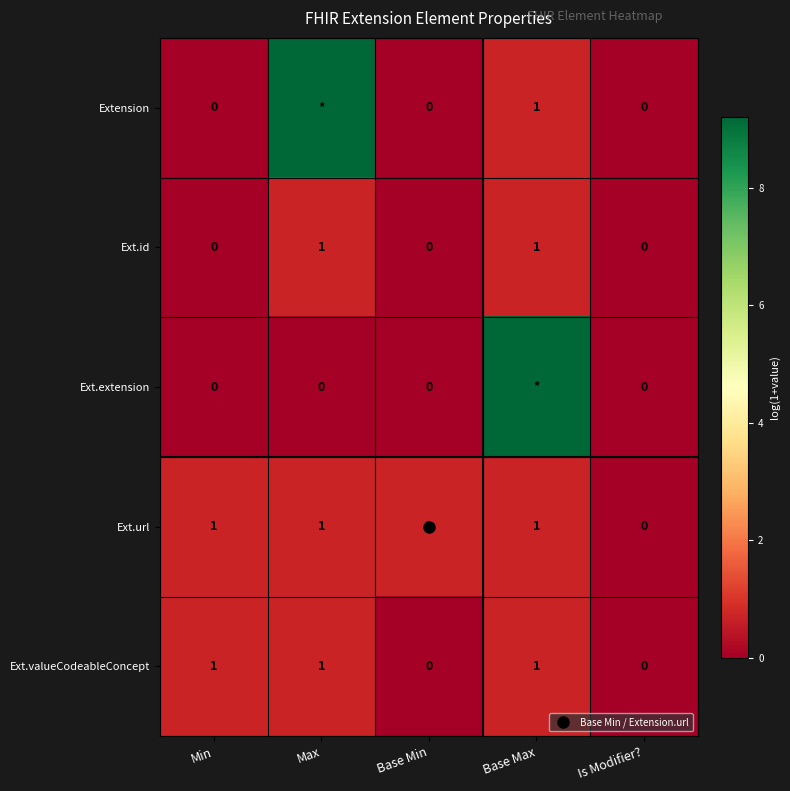

Rank the series at Base Max from lowest to highest value.

Extension, Ext.id, Ext.url, Ext.valueCodeableConcept, Ext.extension